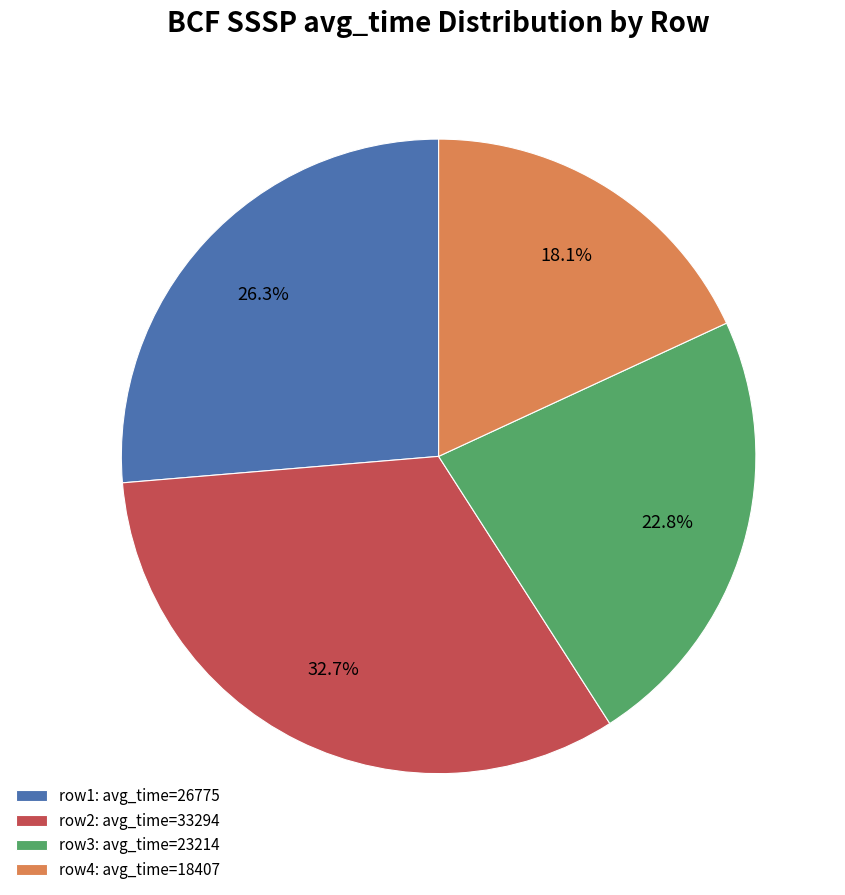

Does any single category account for the majority?

No